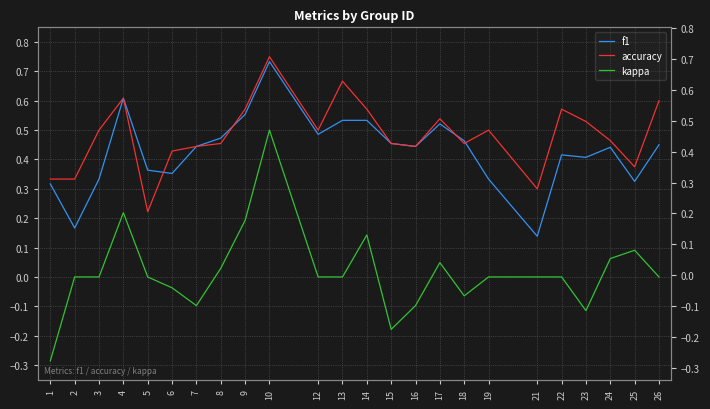

How many distinct data groups are displayed?

3